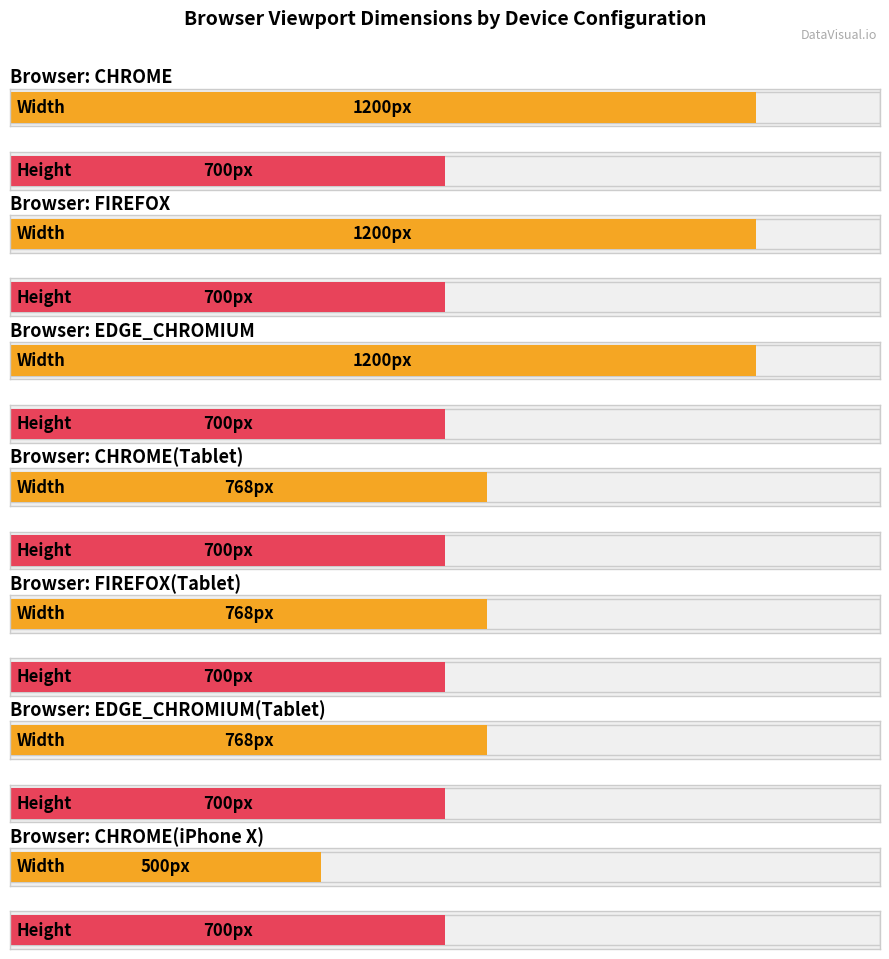

What is the minimum value for Width?

500